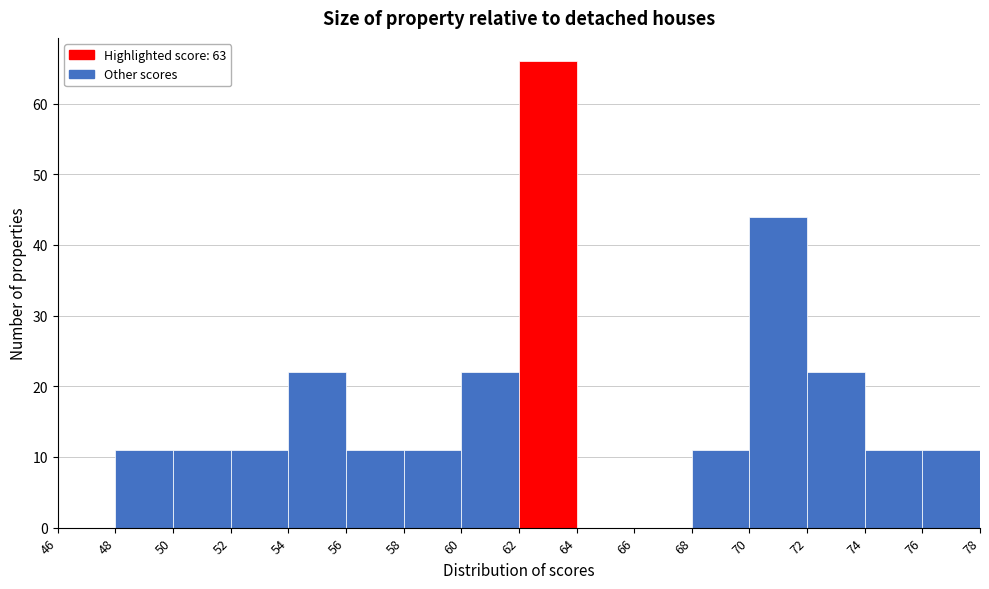

Which range on the x-axis has the tallest bar?

62 to 64